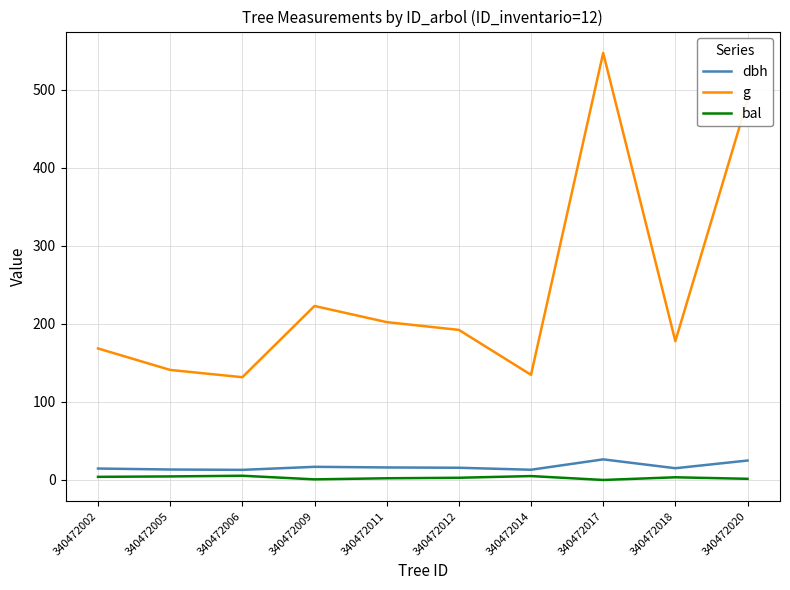

True or false: g and bal cross at least once.

False